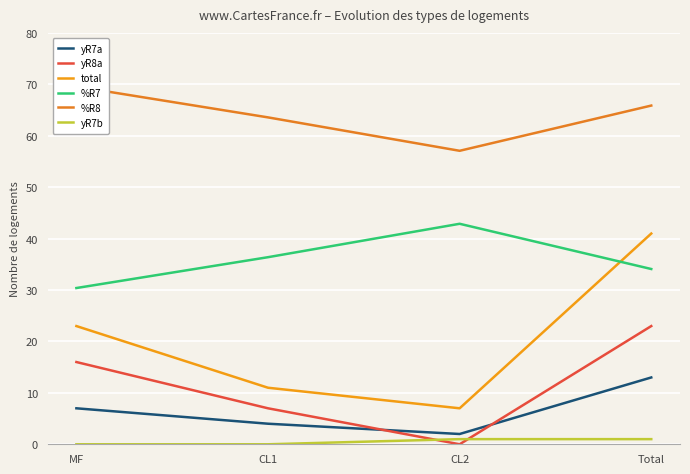

True or false: yR7b has a value of 1.0 at CL2.

True